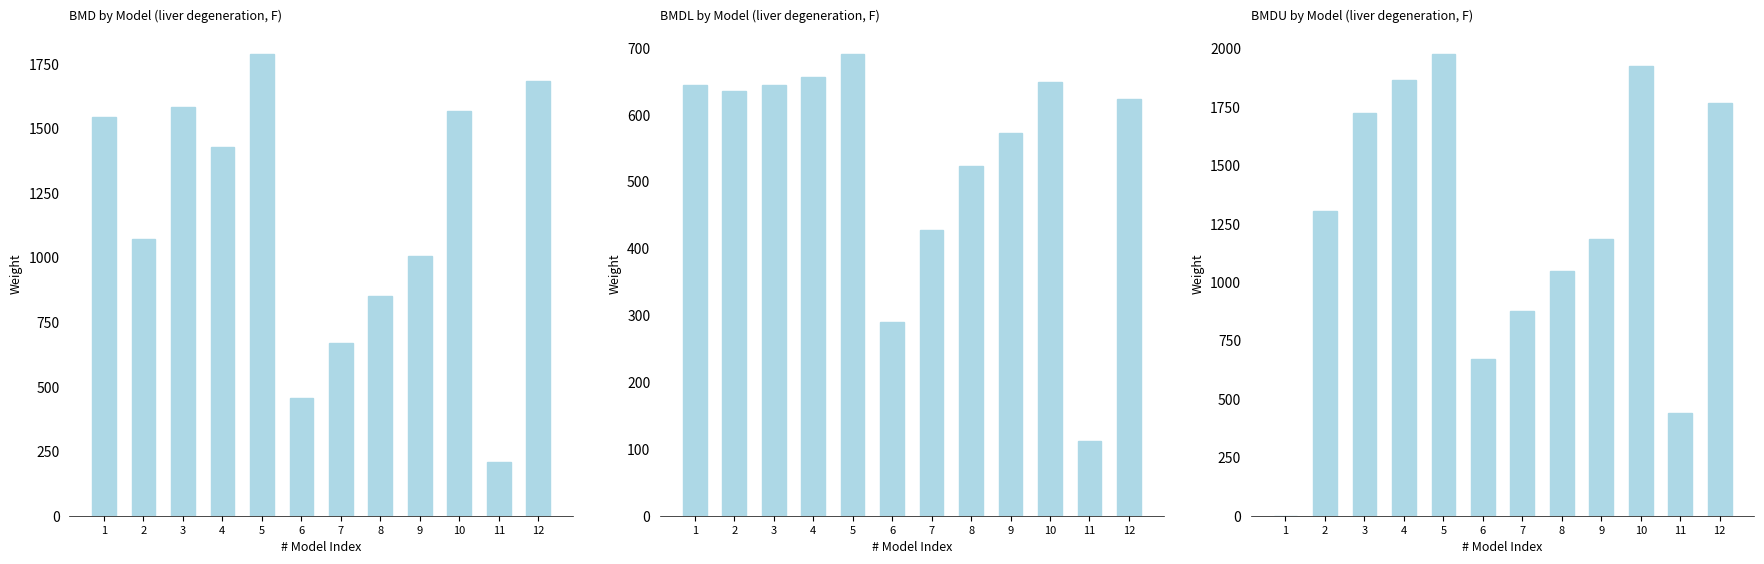

Reading left to right, transcribe all the data shown in this chart.

BMD: 1=1545.2	2=1071.0	3=1584.2	4=1427.3	5=1787.7	6=454.7	7=669.3	8=852.6	9=1004.2	10=1566.4	11=206.1	12=1684.0
BMDL: 1=644.6	2=635.8	3=644.6	4=656.6	5=690.6	6=289.0	7=427.8	8=522.7	9=571.9	10=648.9	11=111.6	12=623.8
BMDU: 1=0.0	2=1305.9	3=1723.1	4=1862.9	5=1976.0	6=671.7	7=875.3	8=1047.2	9=1185.9	10=1923.8	11=441.4	12=1764.3